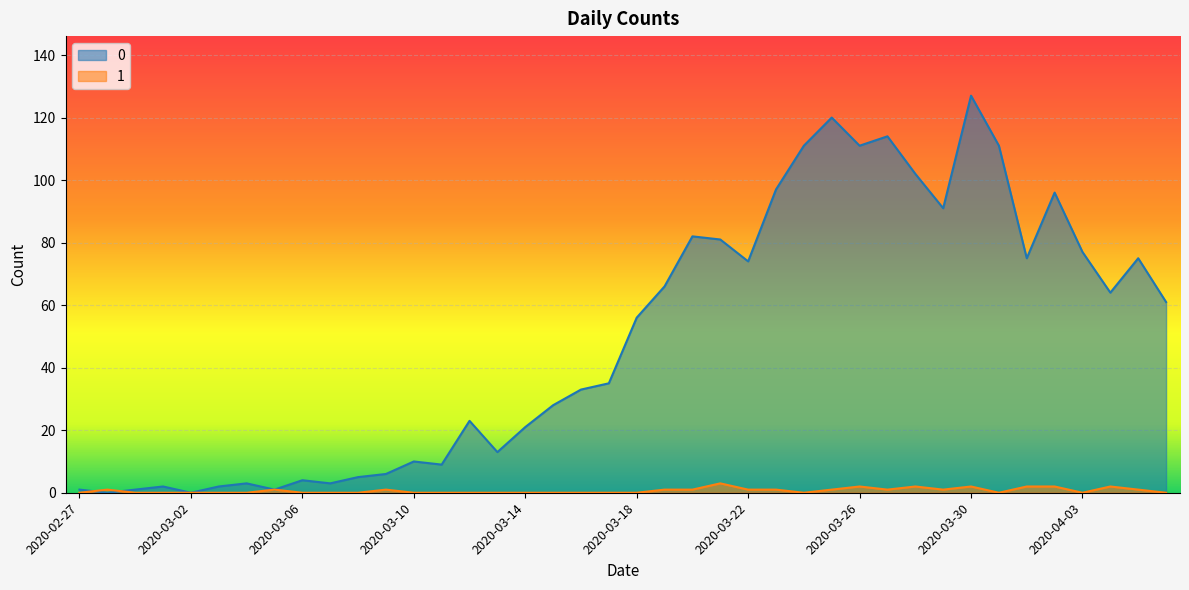

True or false: 0 has more than 1 points higher than both neighbors.

True